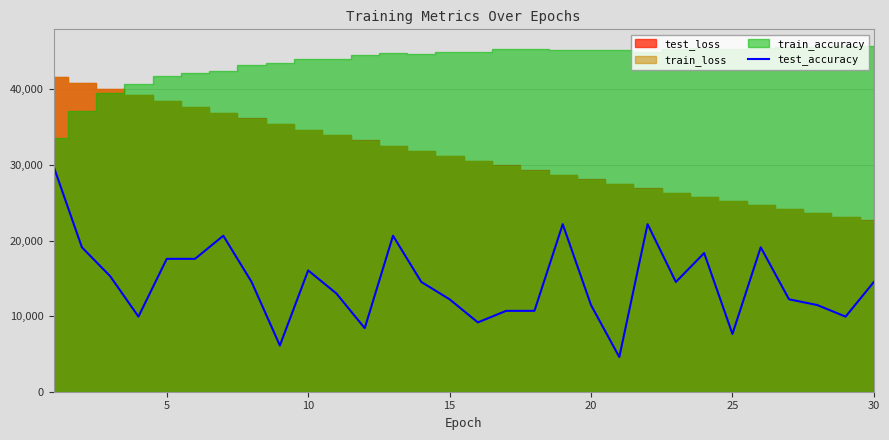

What is the sum of all values?

434185.5